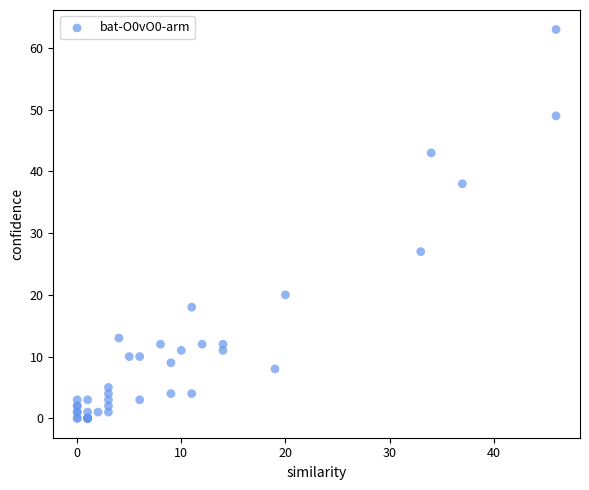

What Y value in the scatter plot is closest to 31?

27